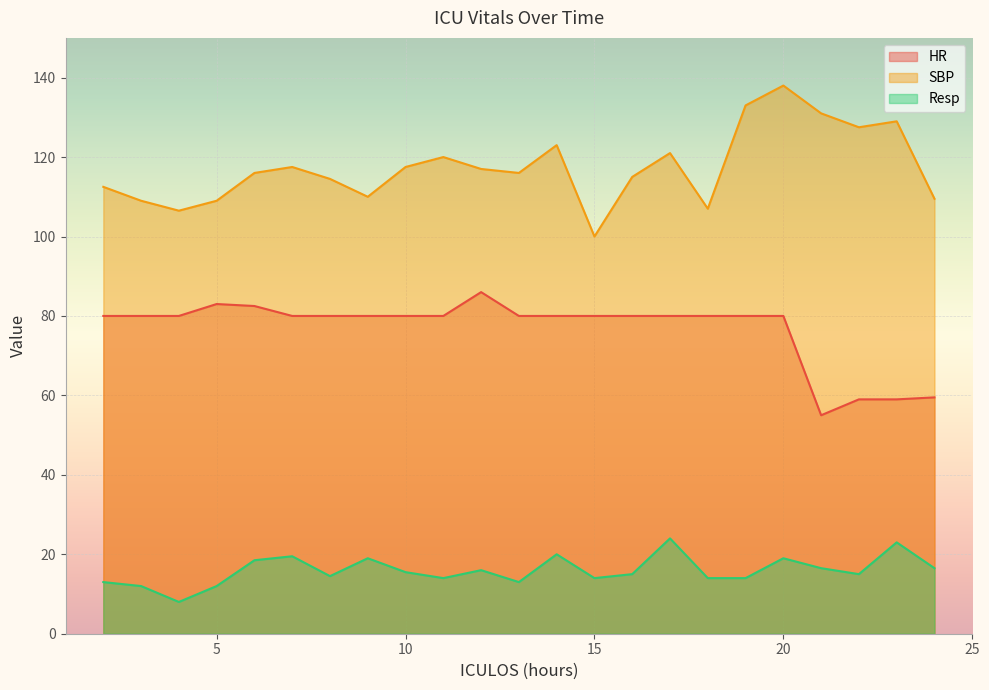

Where is the first local minimum for Resp?

4